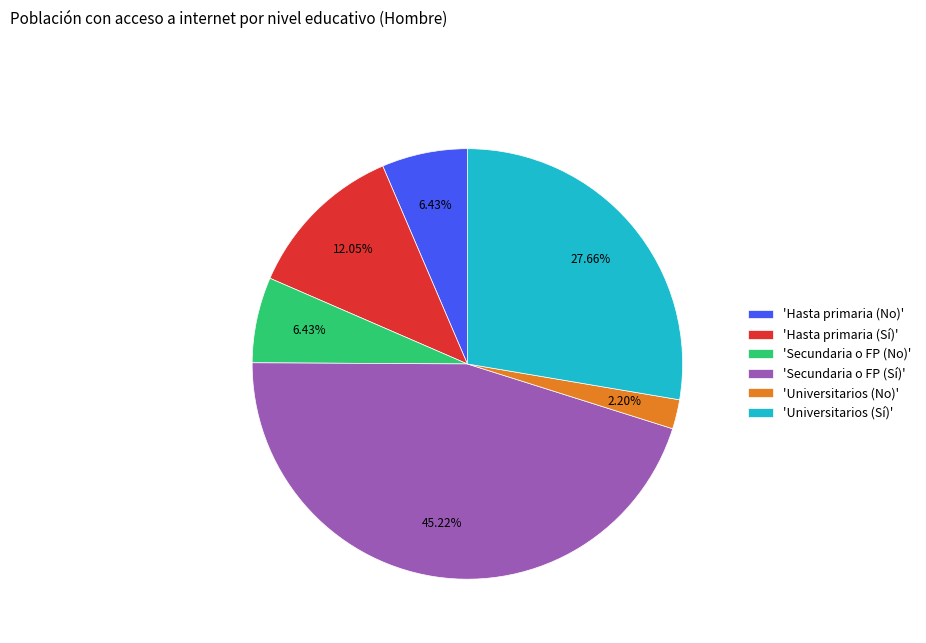

Is there any slice that represents more than half of the pie?

No